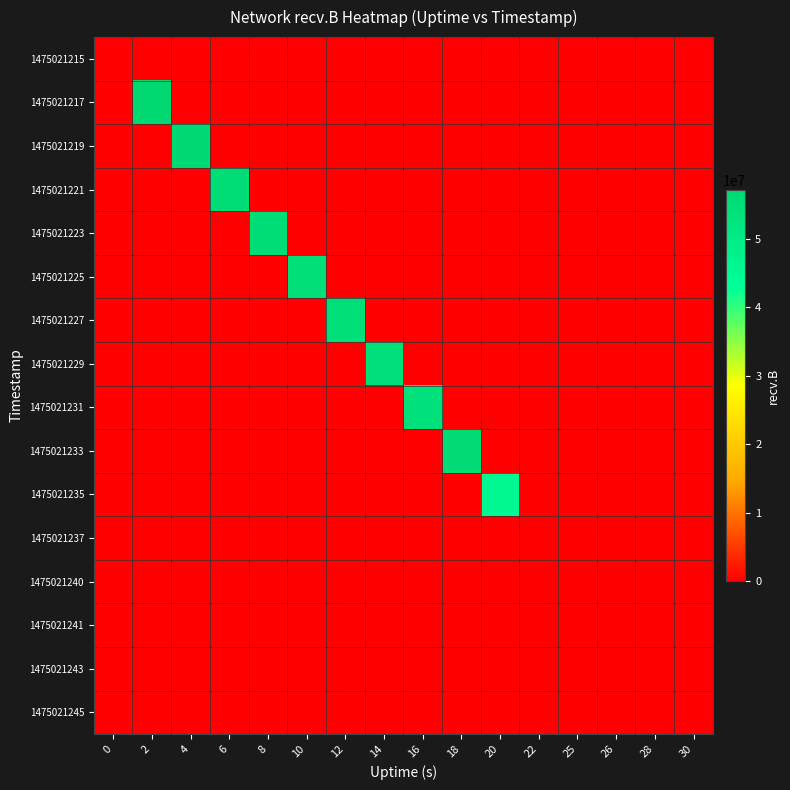

What is the maximum value shown in the chart?

57134248